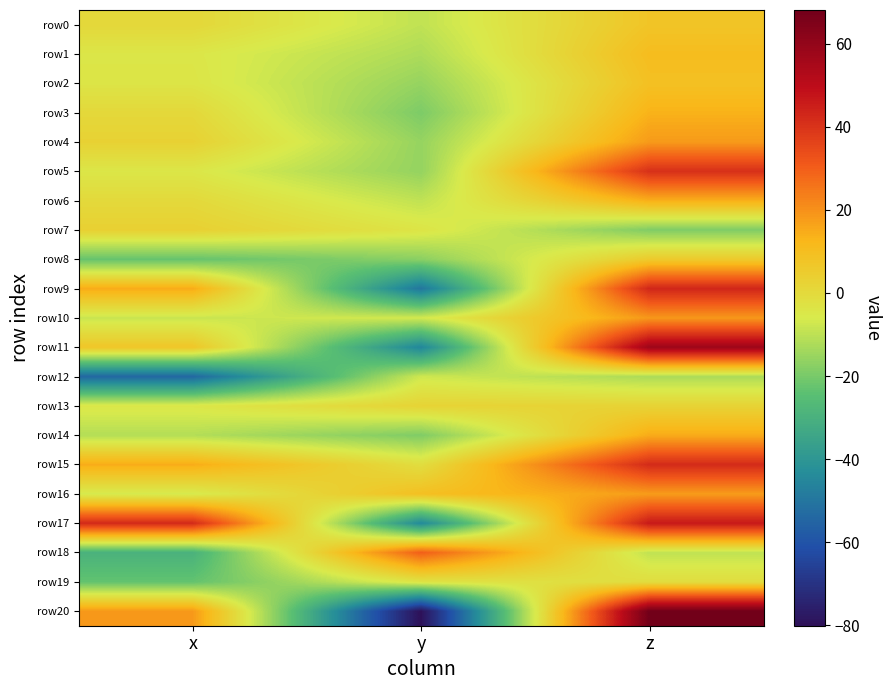

Reading left to right, extract all data points from this chart.

row0: x=0.8	y=-9.4	z=7.6
row1: x=-4.4	y=-12.2	z=10.5
row2: x=-3.9	y=-15.6	z=9.1
row3: x=0.6	y=-19.2	z=13.3
row4: x=3.0	y=-15.6	z=18.1
row5: x=-4.4	y=-15.9	z=40.8
row6: x=0.2	y=-9.4	z=14.1
row7: x=3.4	y=-3.7	z=-18.7
row8: x=-22.5	y=-17.2	z=5.6
row9: x=14.8	y=-50.0	z=43.2
row10: x=-8.1	y=-6.8	z=18.7
row11: x=7.1	y=-45.4	z=57.5
row12: x=-54.1	y=-7.3	z=-12.4
row13: x=-4.5	y=2.2	z=2.3
row14: x=-11.3	y=-18.8	z=14.7
row15: x=14.5	y=-1.3	z=42.0
row16: x=-6.3	y=9.4	z=17.9
row17: x=42.1	y=-44.4	z=46.5
row18: x=-29.5	y=29.9	z=-9.5
row19: x=-22.8	y=-3.3	z=-1.1
row20: x=18.5	y=-80.1	z=68.1